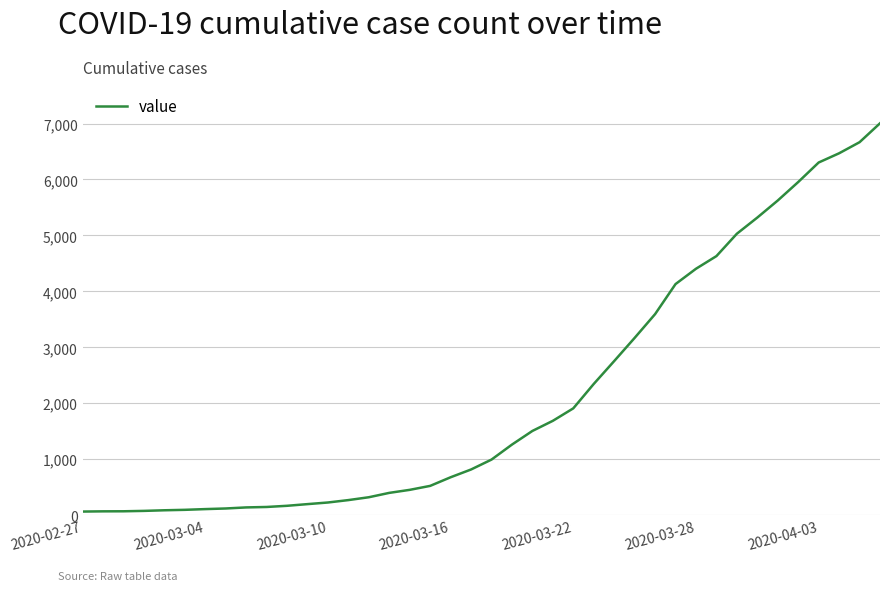

What is the difference between the maximum and minimum values?

6940